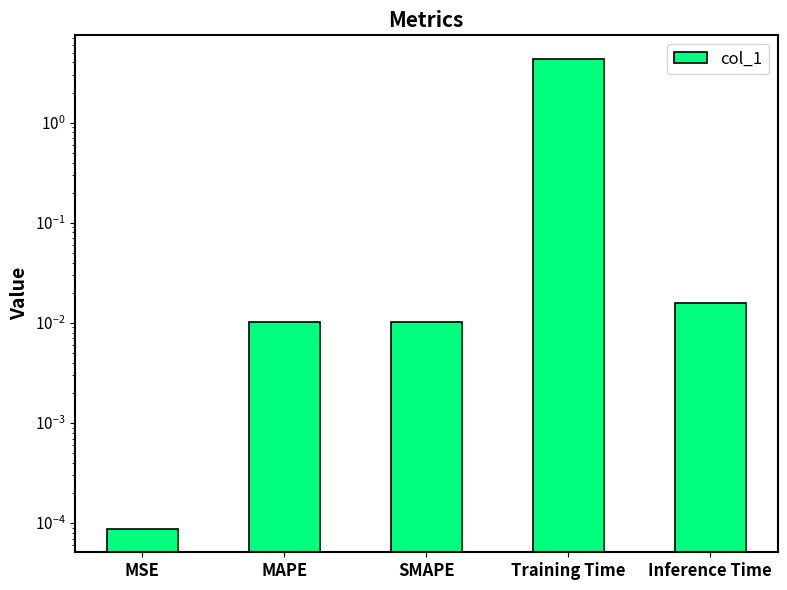

What is the maximum value shown in the chart?

4.3